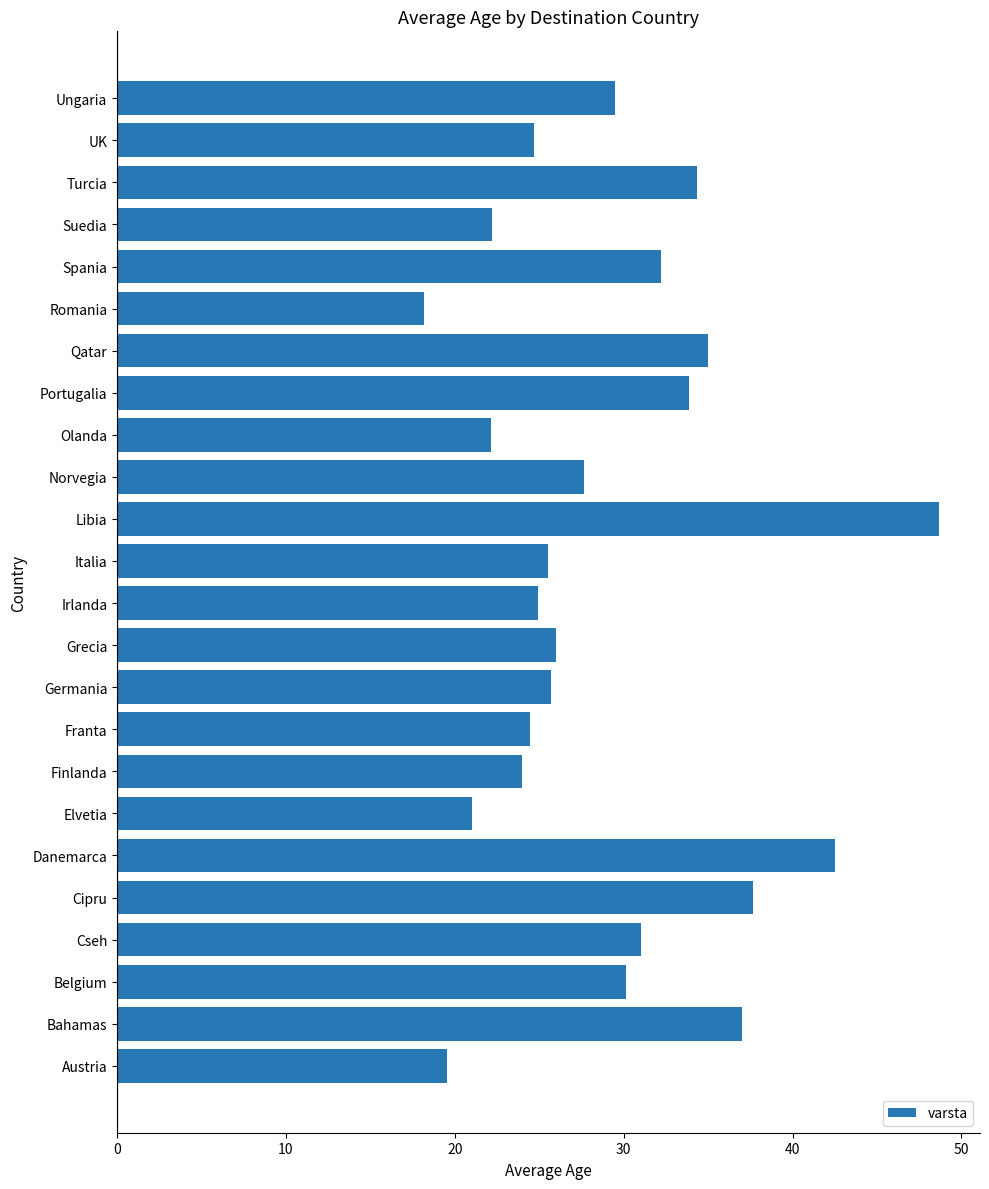

What is the sum of all values?

698.0